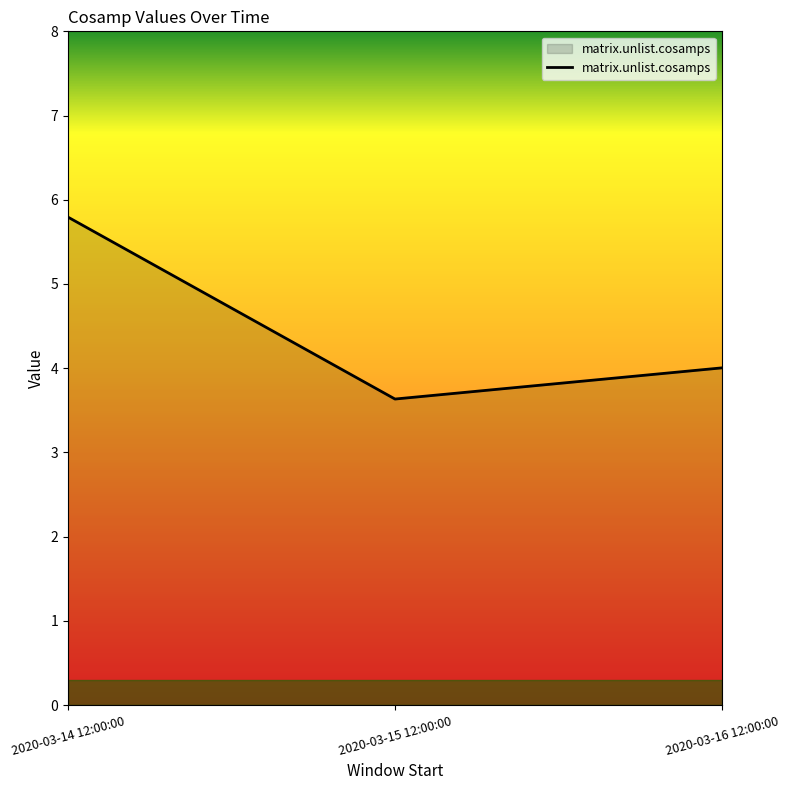

How many lines are shown in the chart?

1